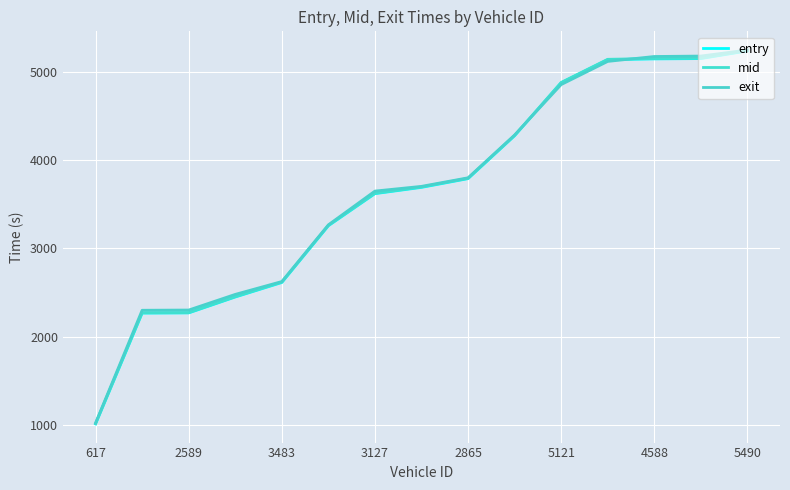

How many lines are shown in the chart?

3